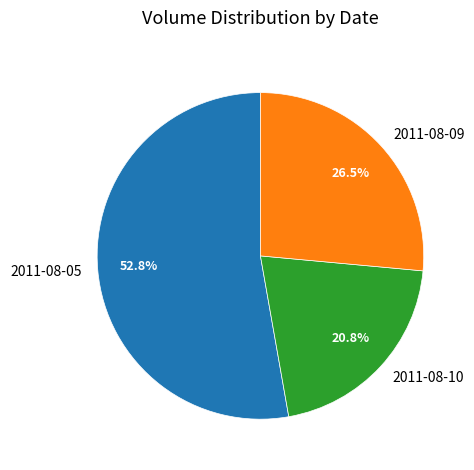

How many slices are in this pie chart?

3